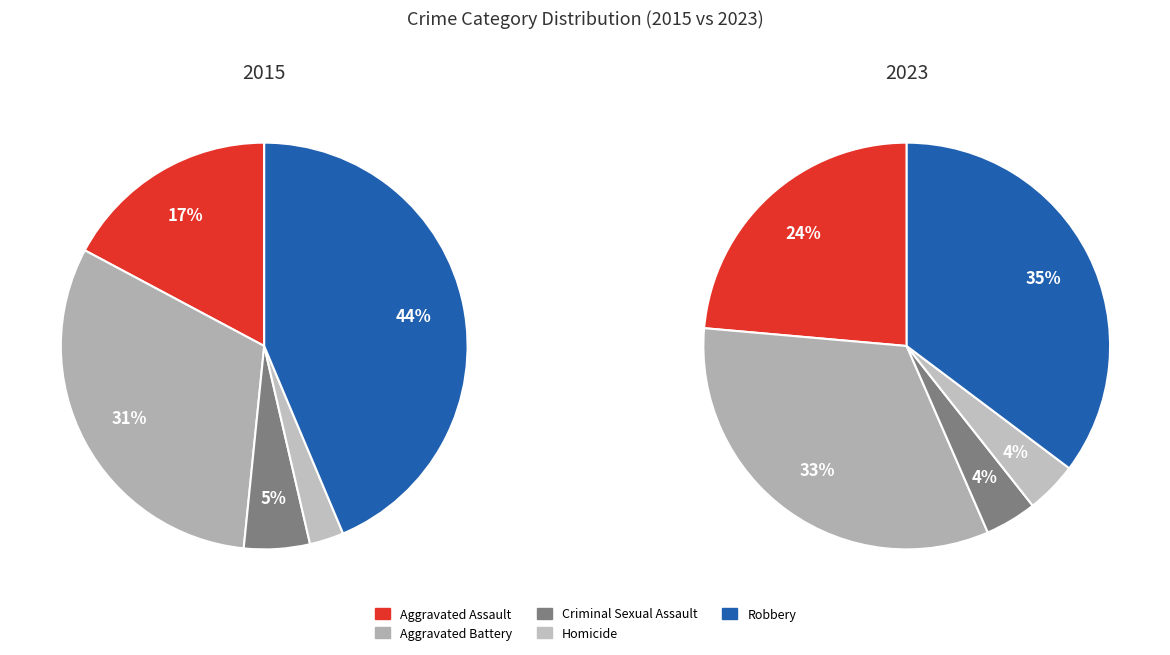

Is it true that Aggravated Assault is 24% of the pie?

True